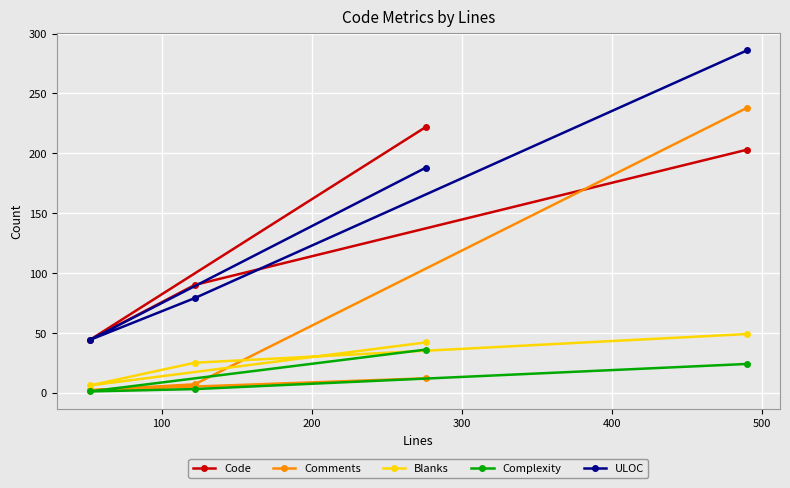

True or false: ULOC and Comments intersect in this chart.

False